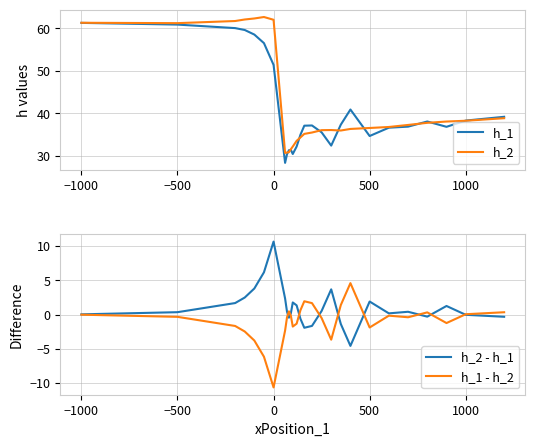

The h_2 series shows 62.1 at 0. True or false?

True